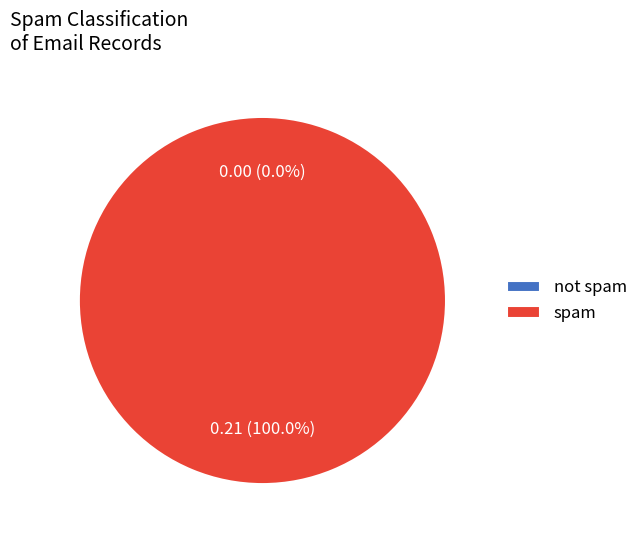

Is spam the majority of the pie?

Yes